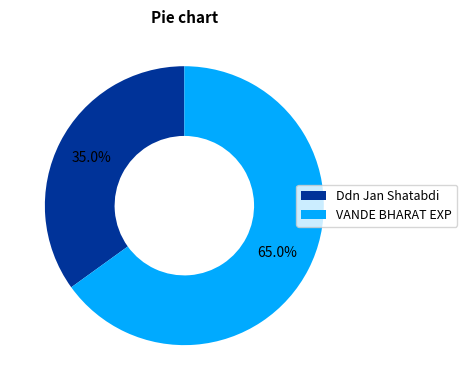

Is the sum of Ddn Jan Shatabdi and VANDE BHARAT EXP greater than half?

Yes